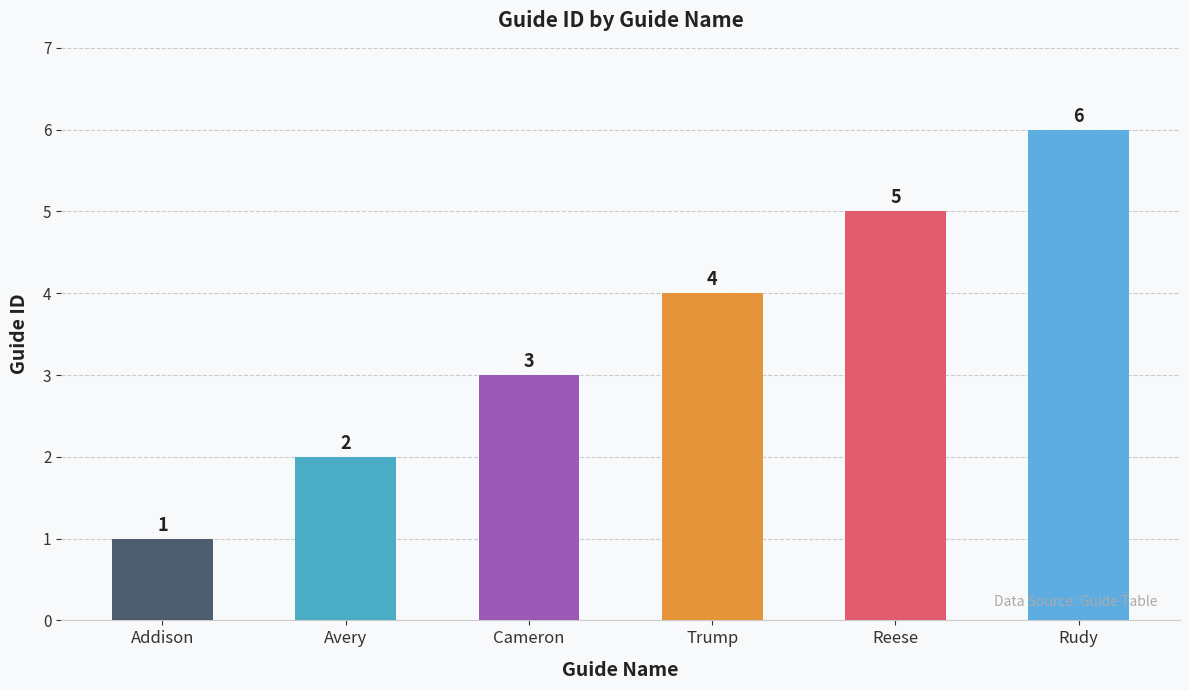

How many data points does each series have?

6